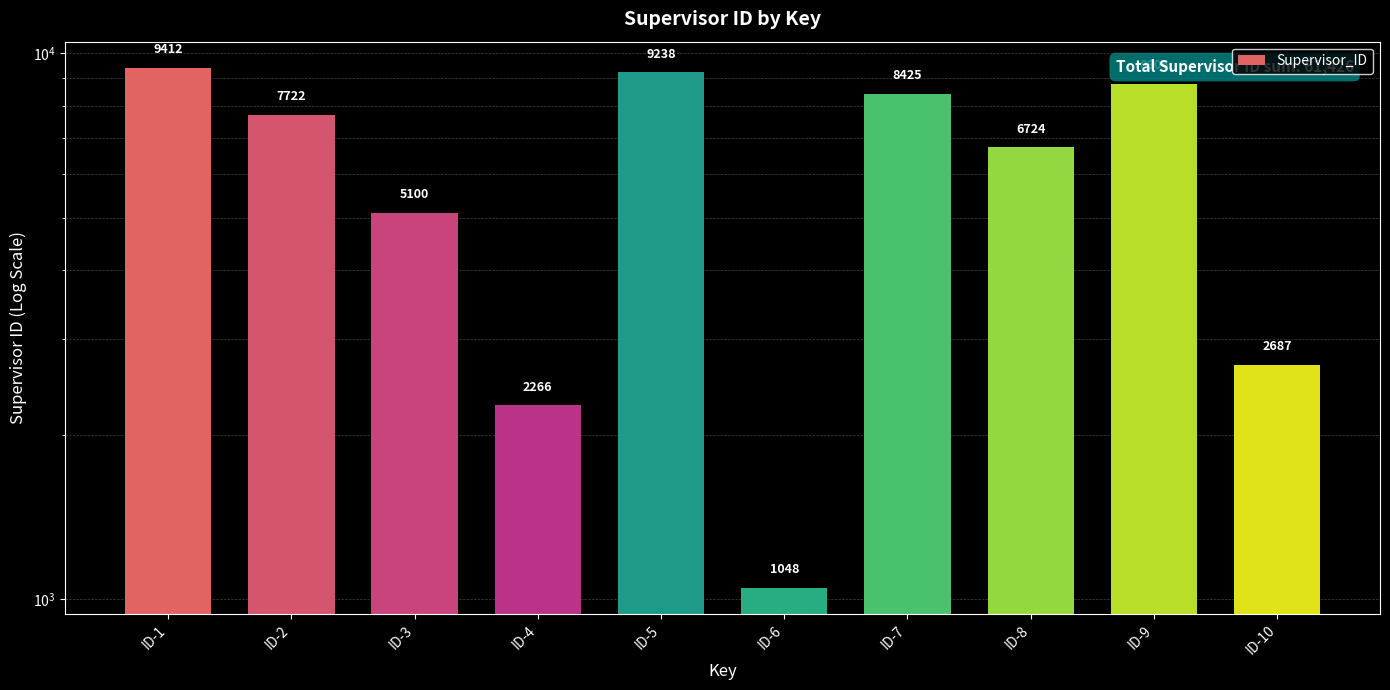

Which has a higher value, ID-2 or ID-7?

ID-7